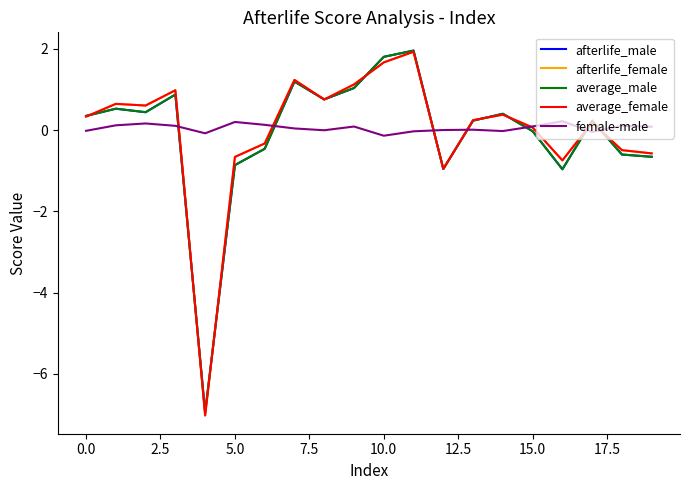

What is the highest value of the average_male series?

2.0